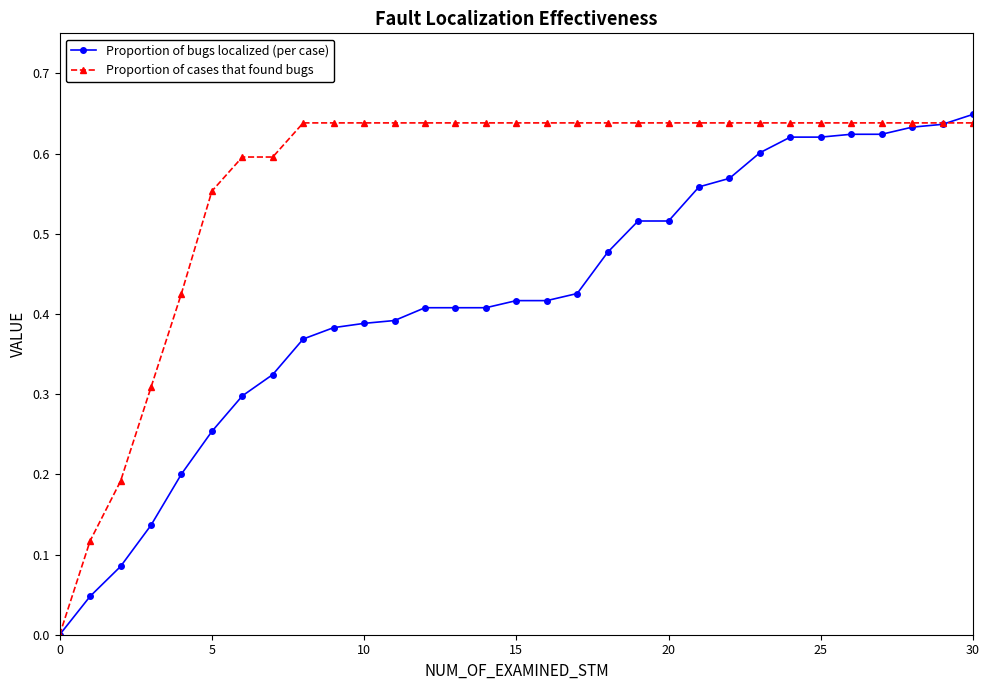

Count the number of categories in the chart.

31